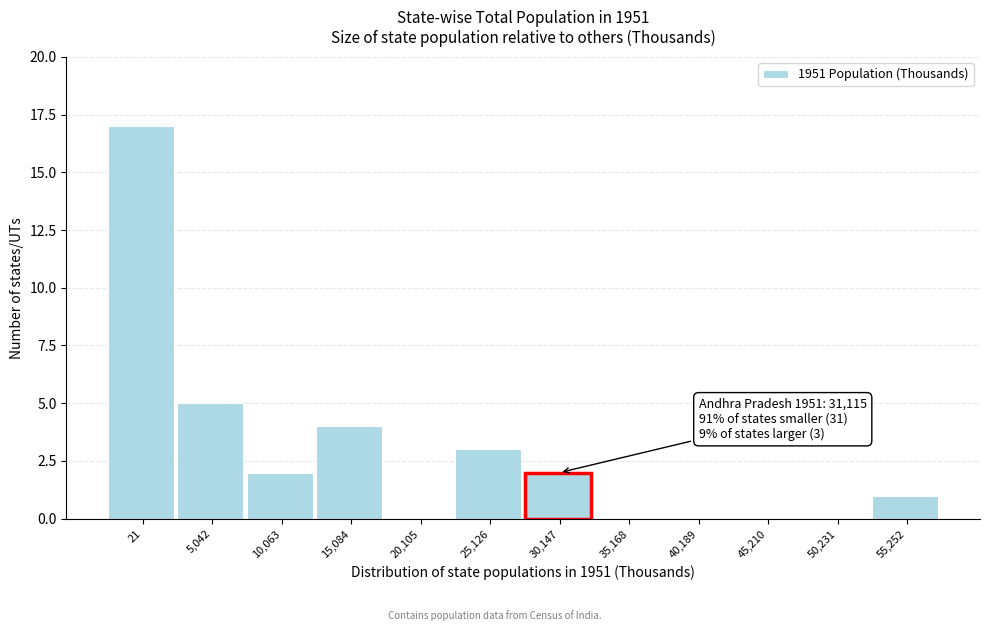

Reading left to right, what are all the values shown in this chart?

21=17	5,042=5	10,063=2	15,084=4	20,105=0	25,126=3	30,147=2	35,168=0	40,189=0	45,210=0	50,231=0	55,252=1